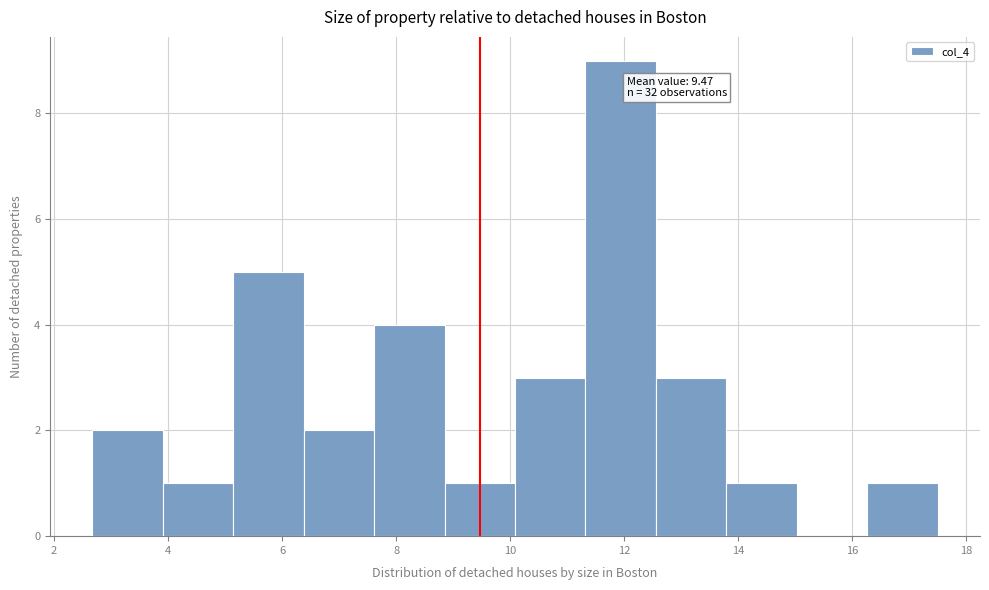

Over which range of the x-axis is the bar tallest?

11.4 to 12.6